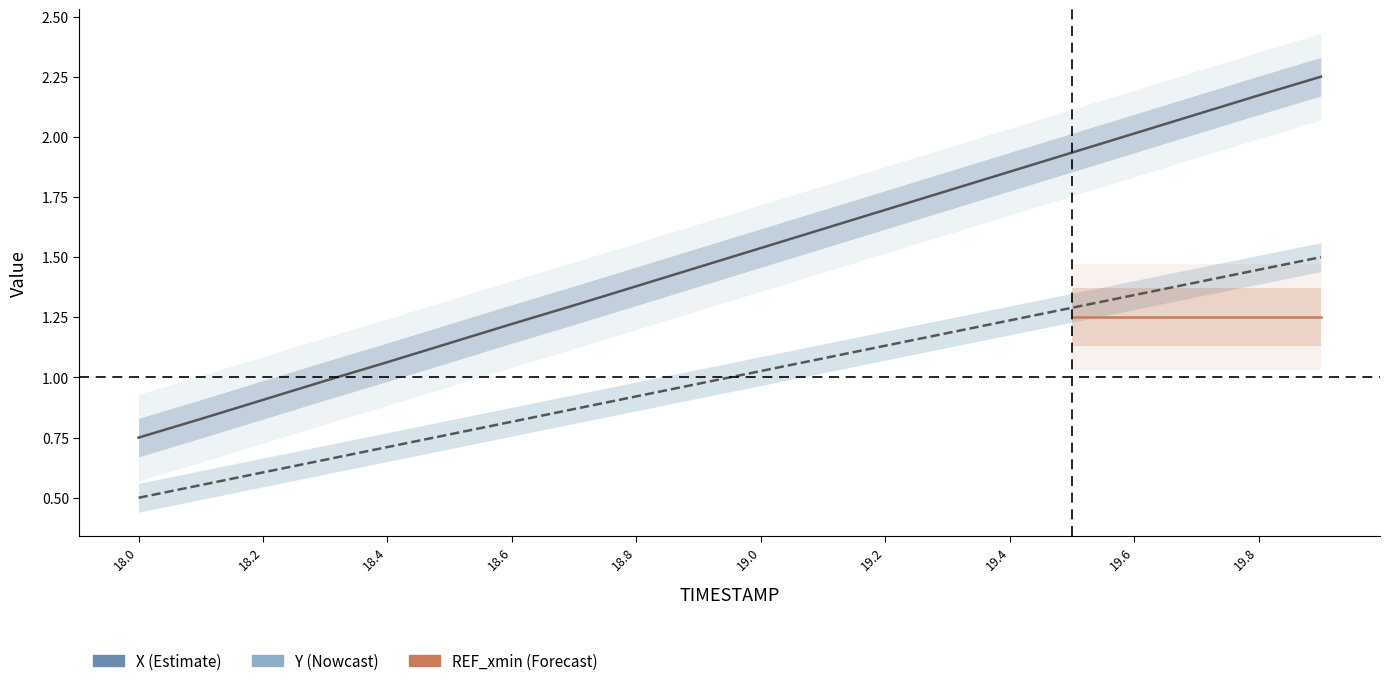

What value does the Y series have at 18.6?

0.8